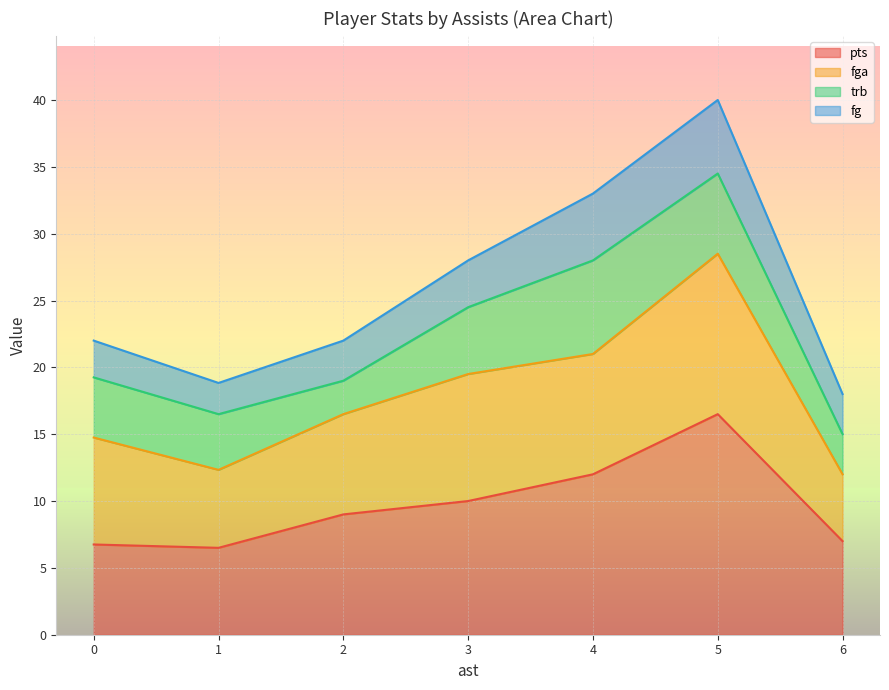

How many lines are shown in the chart?

4